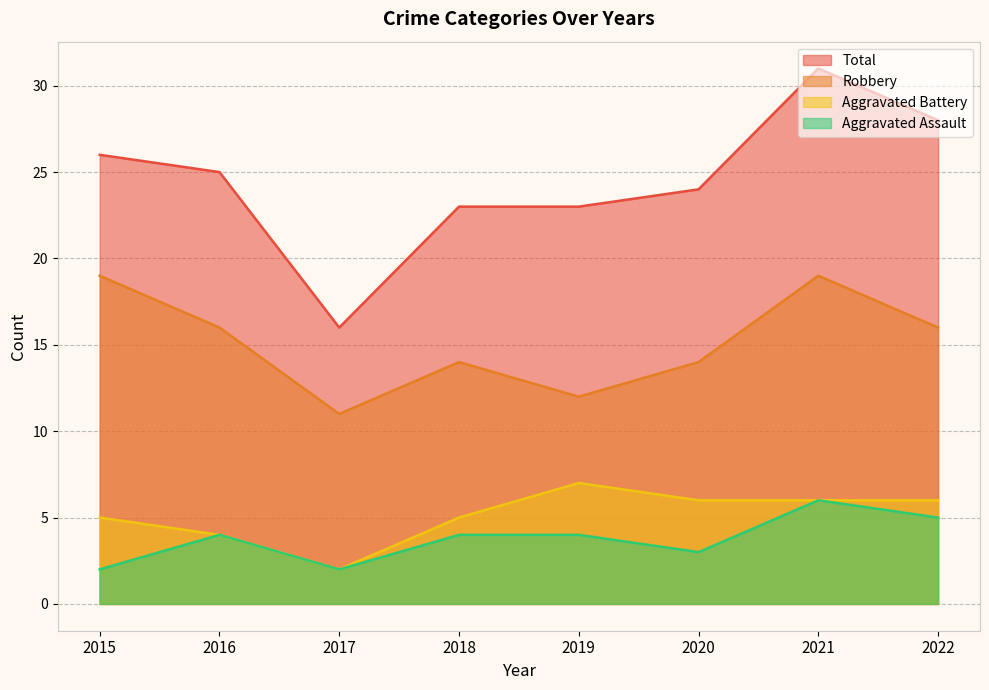

How many interior local valleys does the Aggravated Assault series have?

2